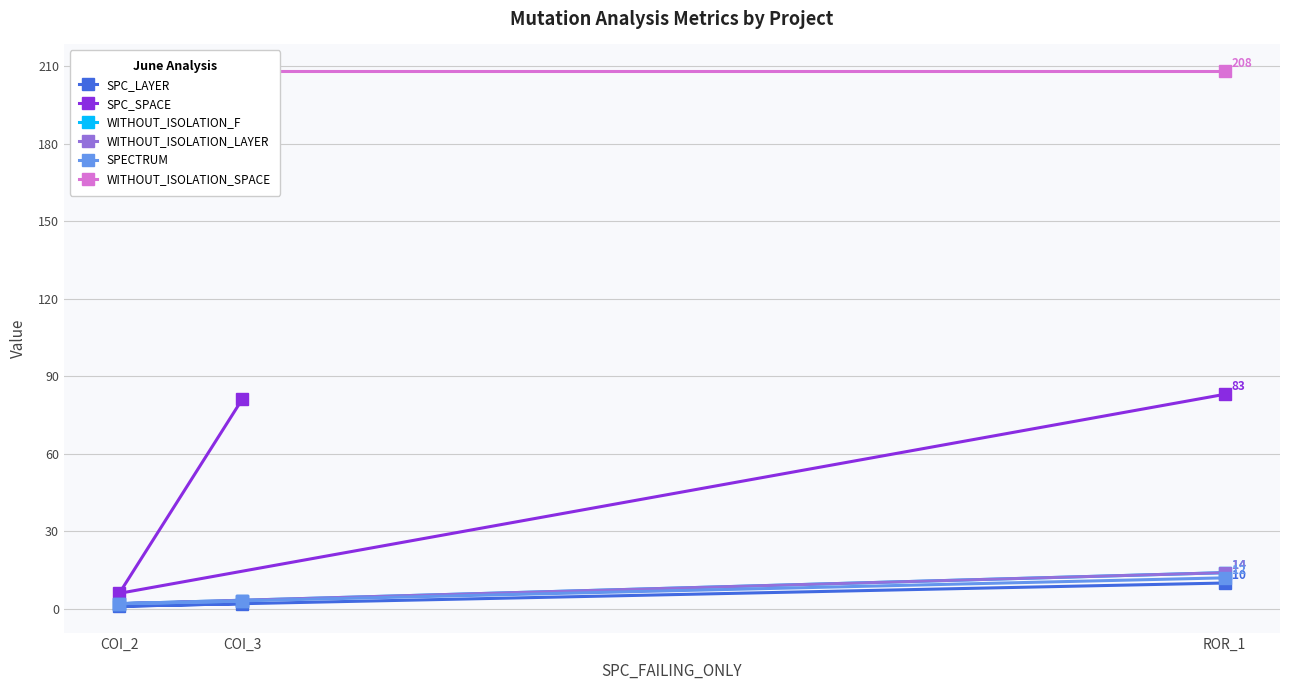

What is the maximum value shown in the chart?

208